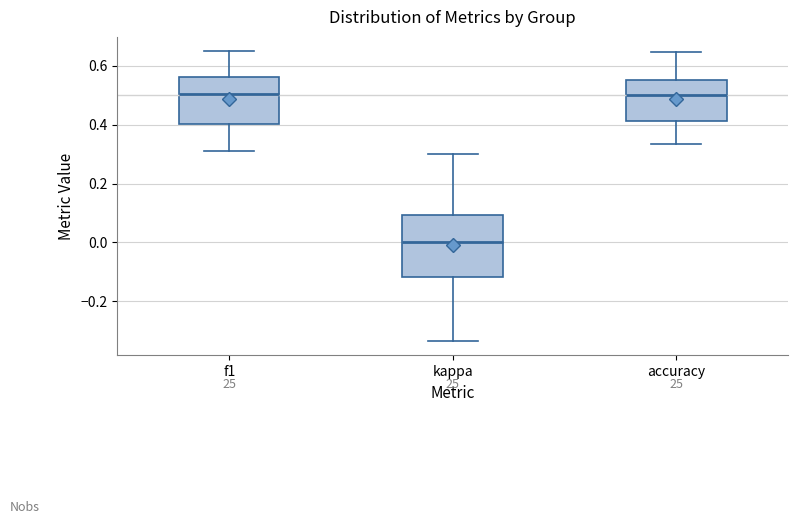

Reading left to right, read every box against the y-axis: the position of its median line, the range the box covers, and the ends of its whiskers. The values are not printed on the chart, so give them approximately, as read against the axis.

f1: median 0.50, box 0.40 to 0.56, whiskers 0.30 to 0.64
kappa: median 0.00, box -0.12 to 0.10, whiskers -0.34 to 0.30
accuracy: median 0.50, box 0.42 to 0.56, whiskers 0.34 to 0.64